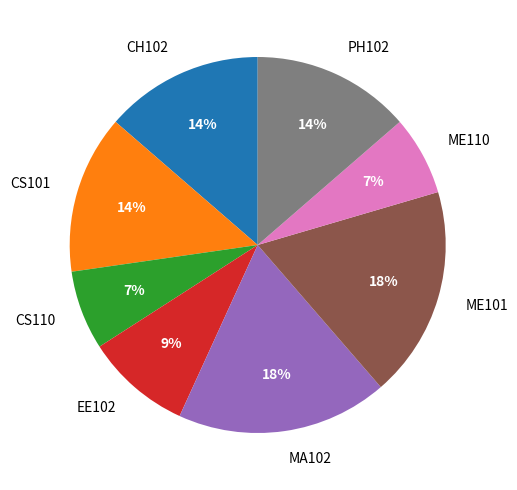

Is there any slice that represents more than half of the pie?

No